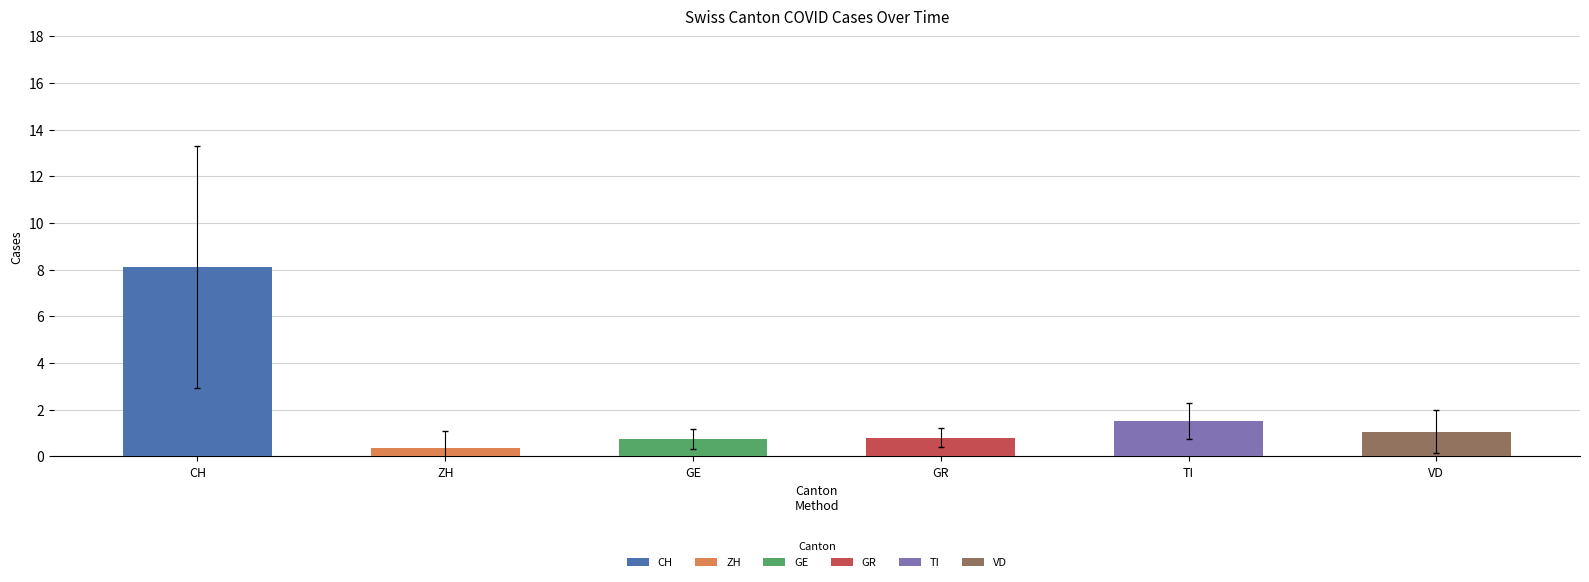

Which series has the widest spread of values?

CH